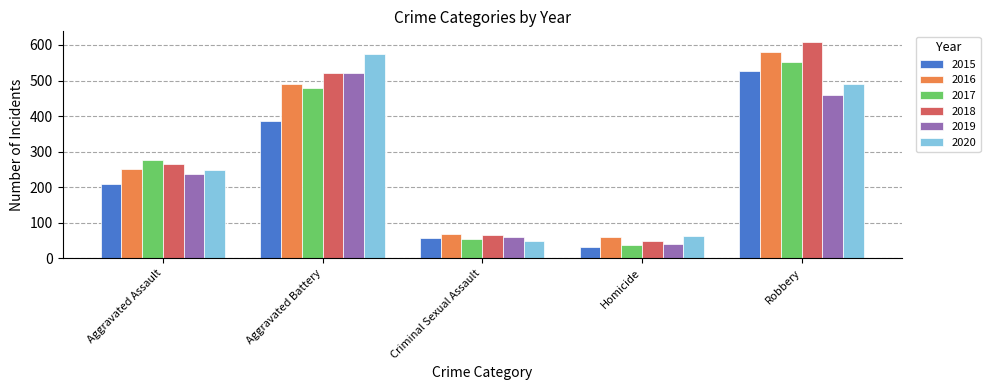

Between Homicide and Robbery, which series saw the biggest shift?

2018